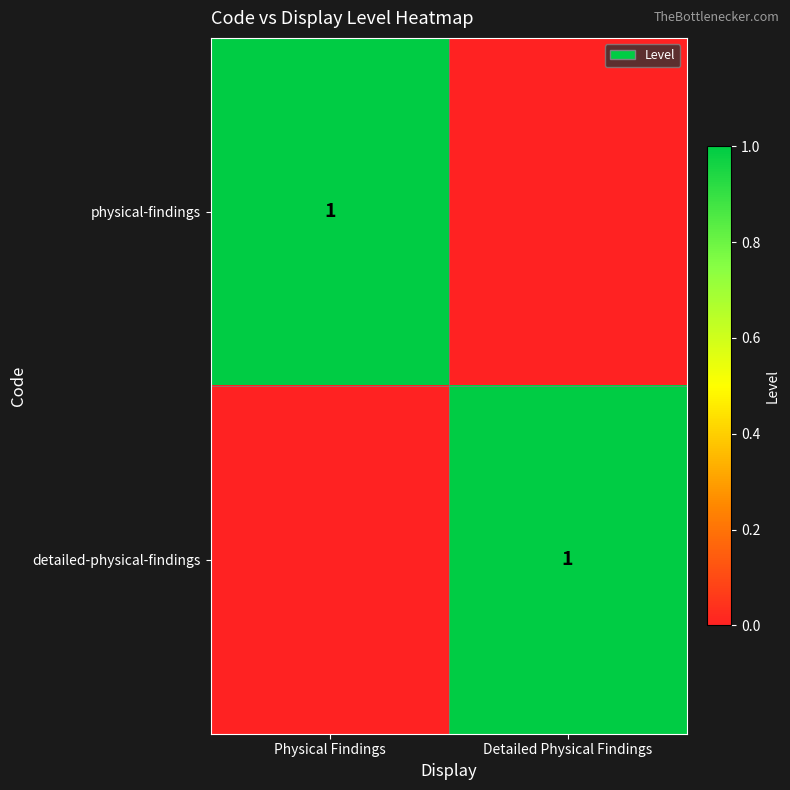

What is the difference between the highest and lowest values at Detailed Physical Findings?

1